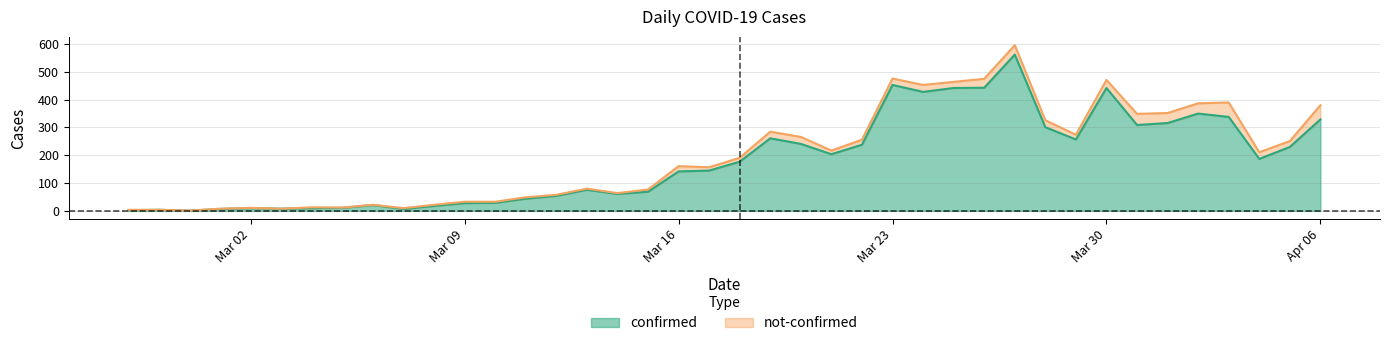

What is the average value?

181